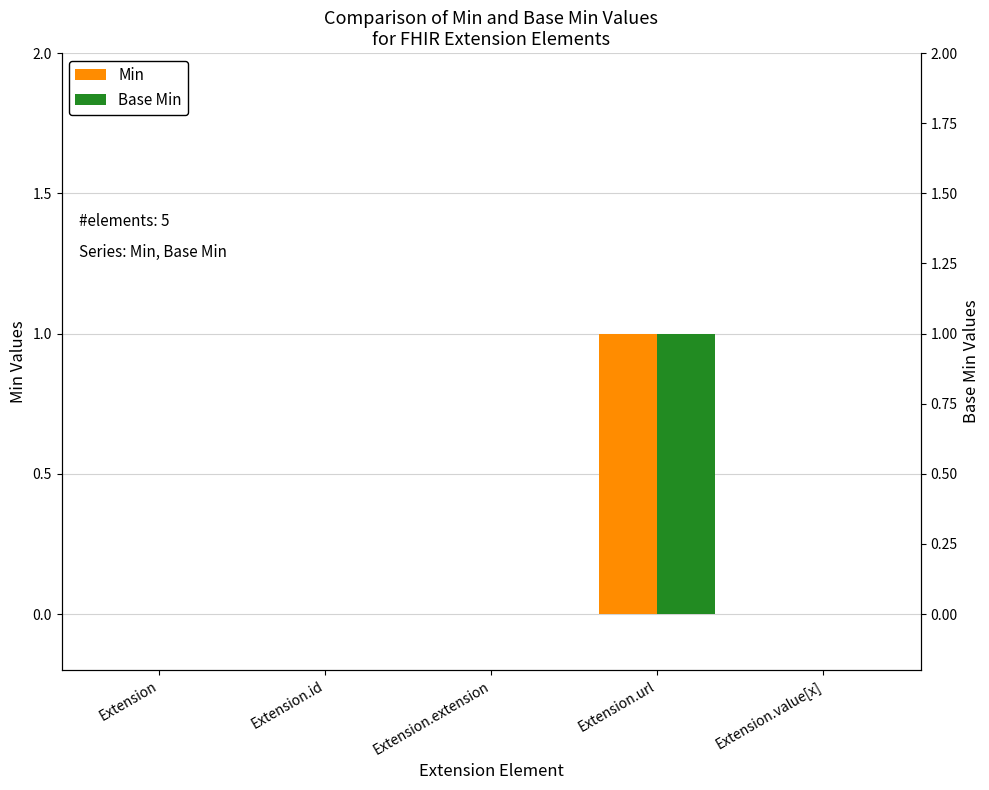

True or false: Base Min has a value of -1 at Extension.id.

False